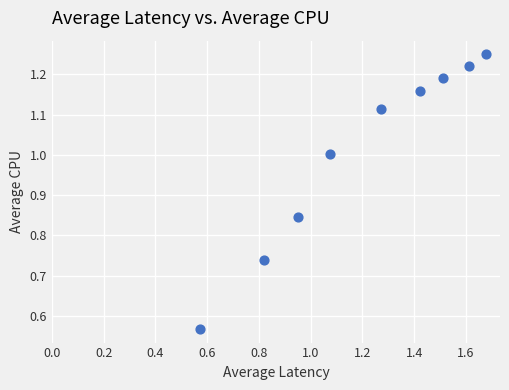

What is the average Y value?

1.0